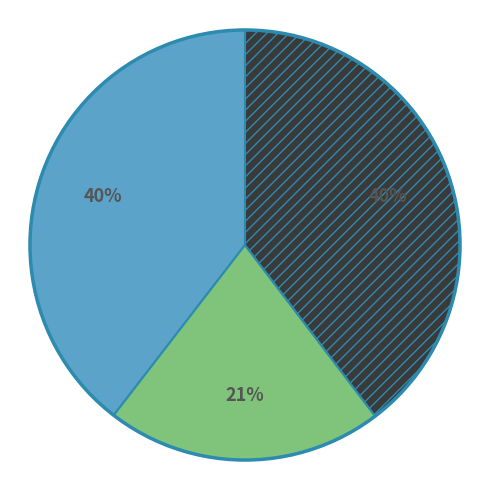

Is there any slice that represents more than half of the pie?

No